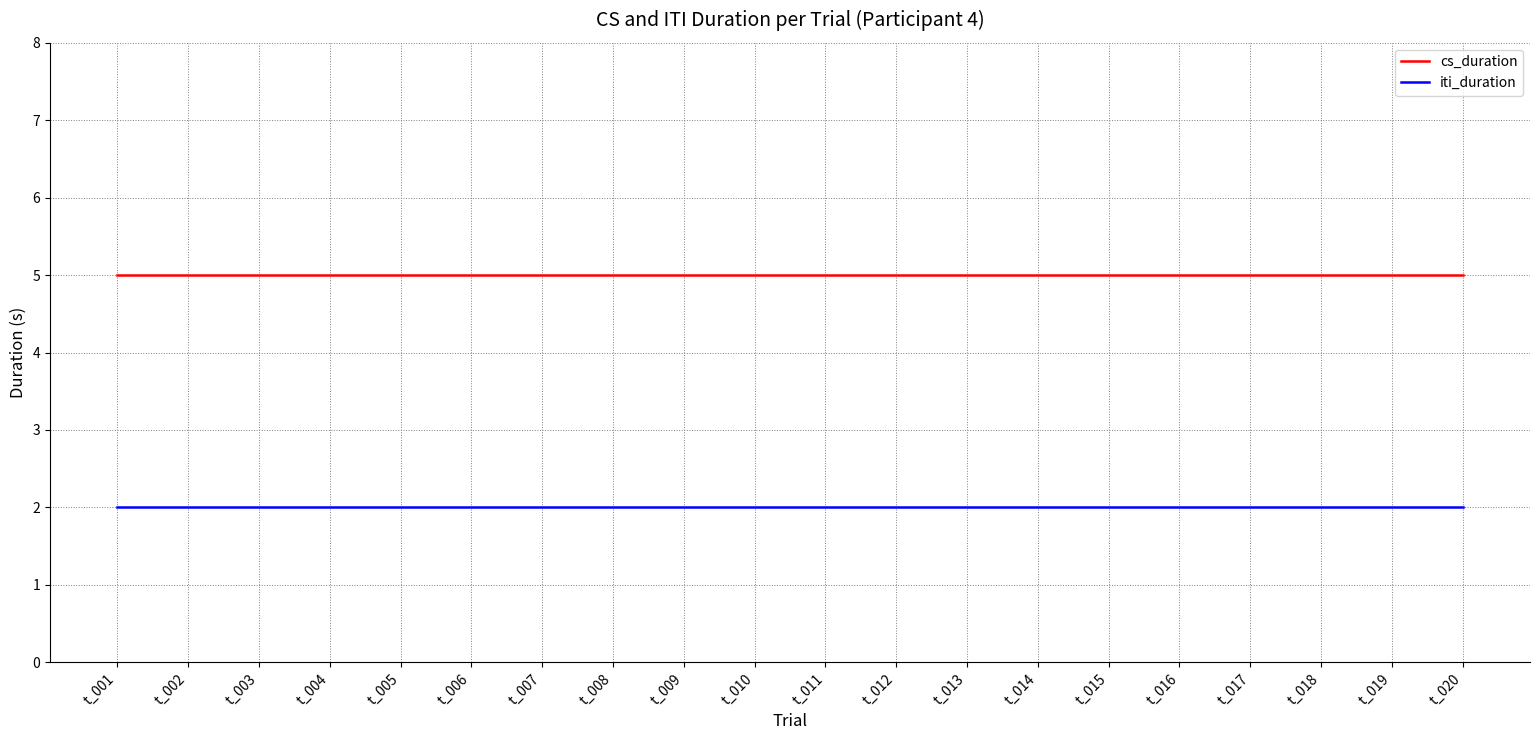

At t_020, list the series in order from smallest to largest.

iti_duration, cs_duration